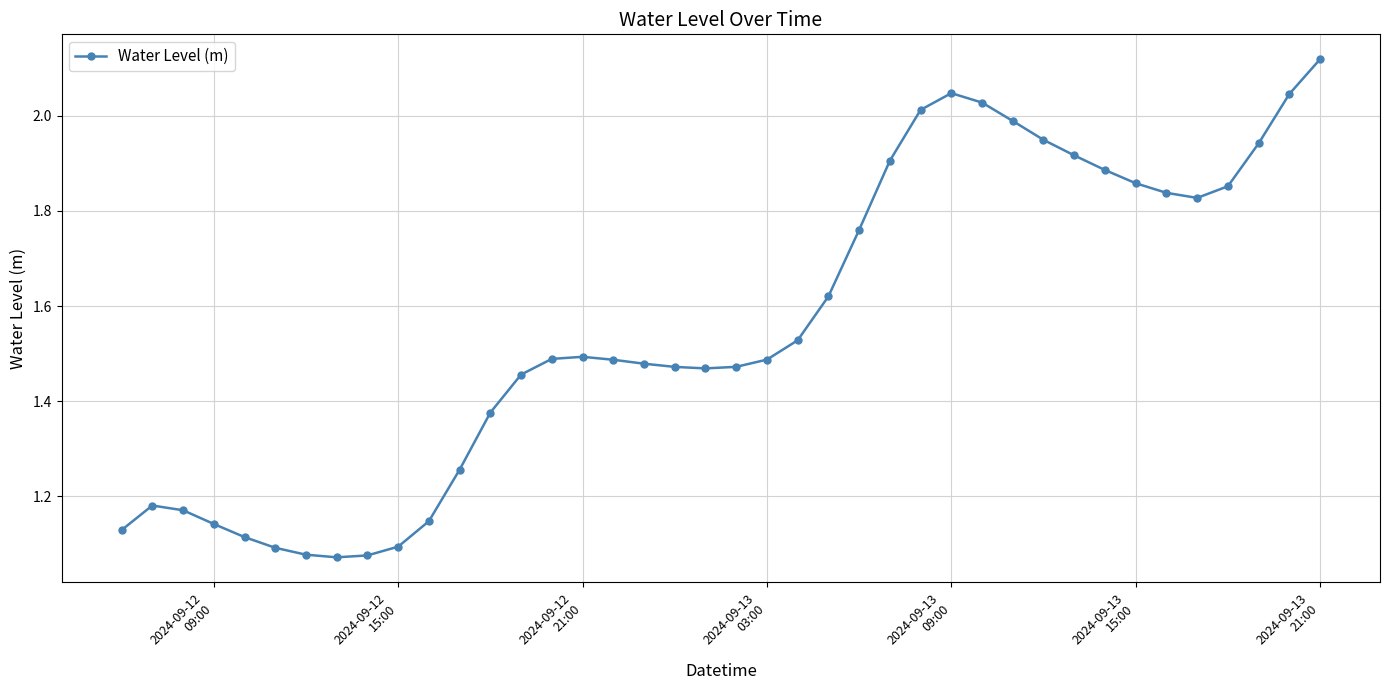

What is the difference between the second highest and minimum values?

1.0